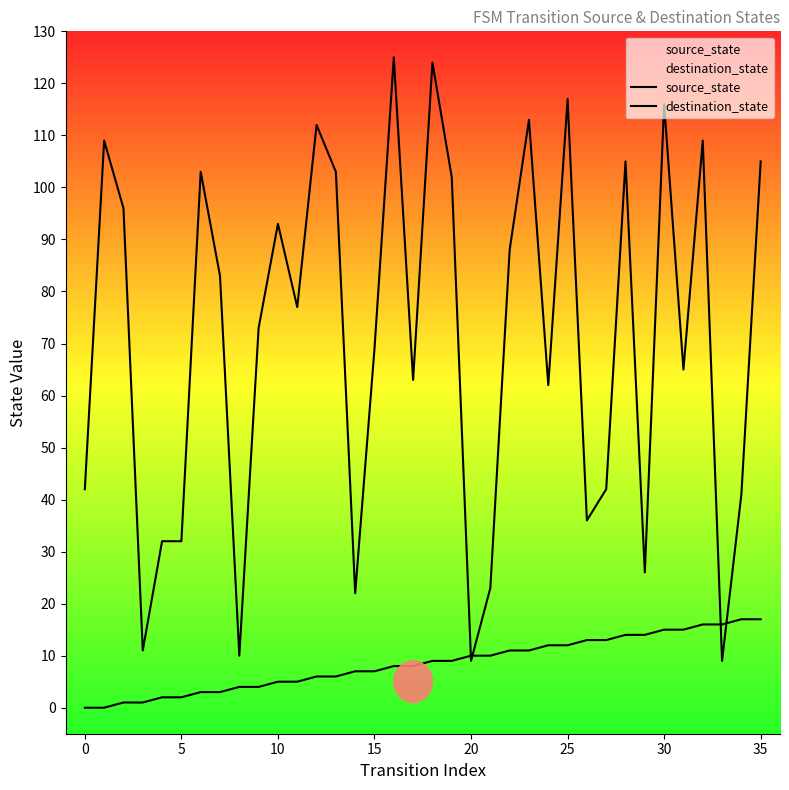

What is the total value across all series at 11?

82